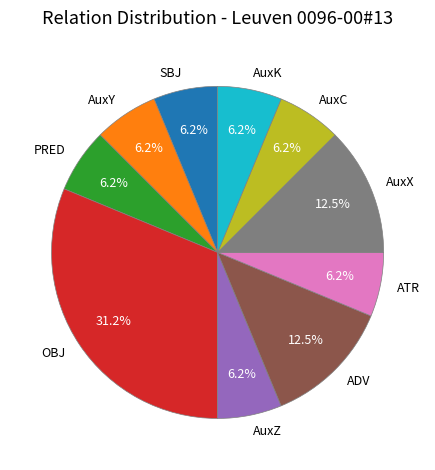

To the nearest percent, what portion does AuxC represent?

6%